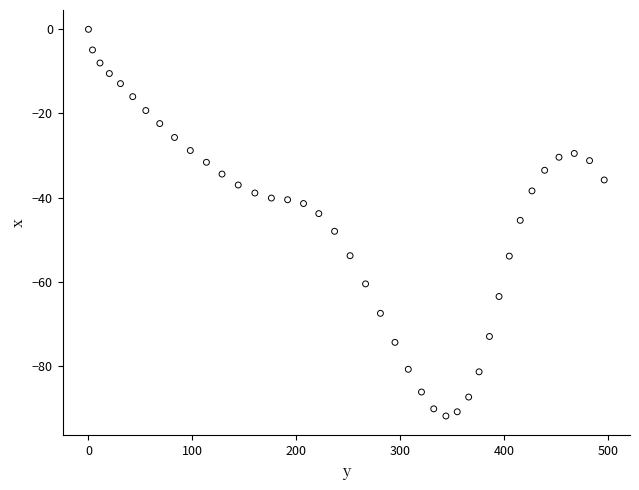

What is the range of Y values (max minus min)?

91.9